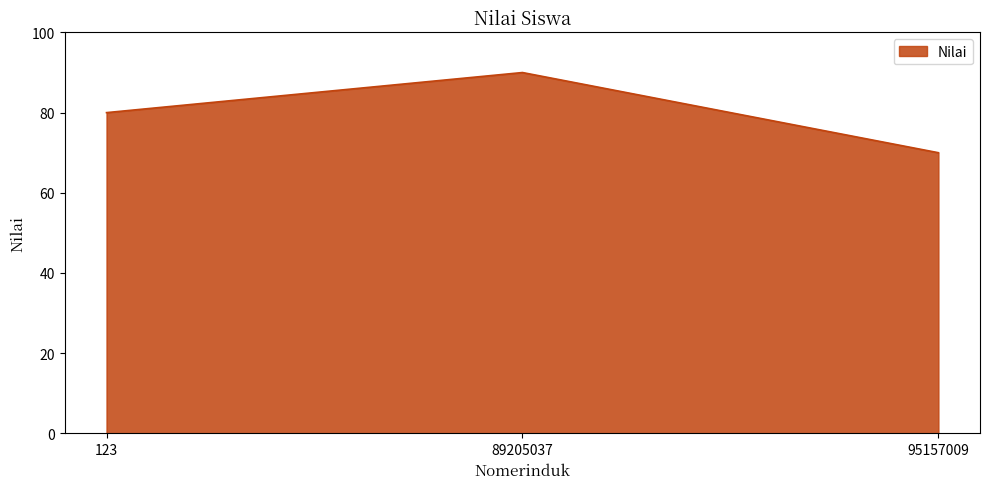

List the labels in order of value, smallest first.

95157009, 123, 89205037